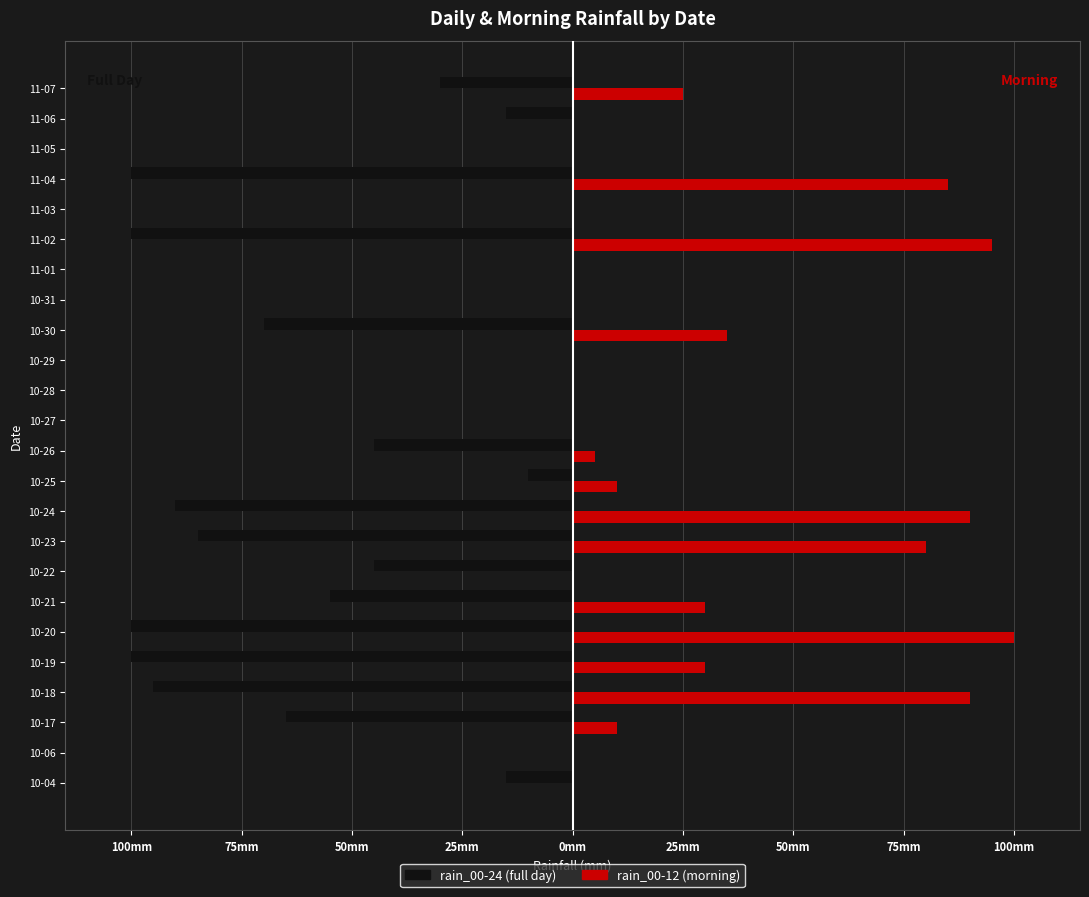

Reading right to left, transcribe all the data shown in this chart.

rain_00-24: -30	-15	0	-100	0	-100	0	0	-70	0	0	0	-45	-10	-90	-85	-45	-55	-100	-100	-95	-65	0	-15
rain_00-12: 25	0	0	85	0	95	0	0	35	0	0	0	5	10	90	80	0	30	100	30	90	10	0	0